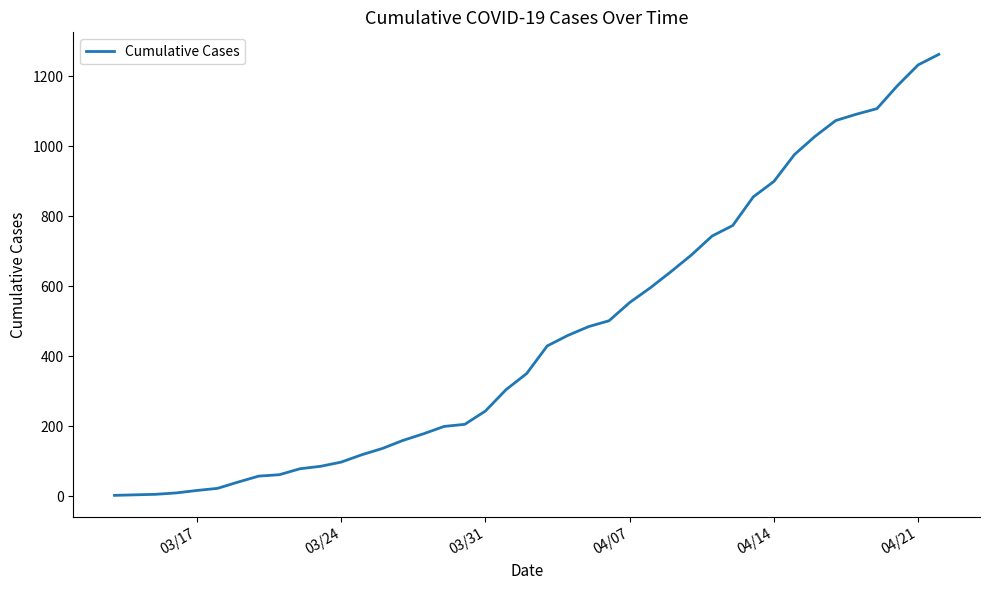

What is the greatest value displayed?

1263